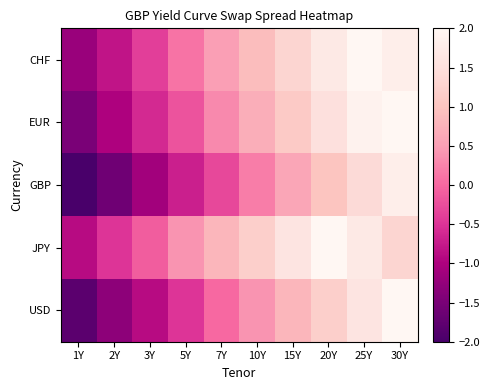

Which series changed the most between 1Y and 15Y?

EUR